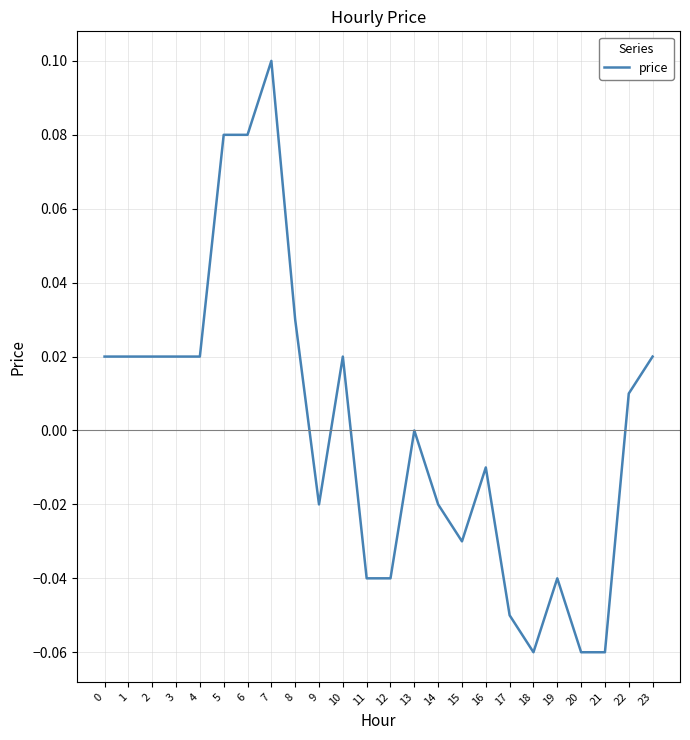

Between 12 and 17, which is larger?

12